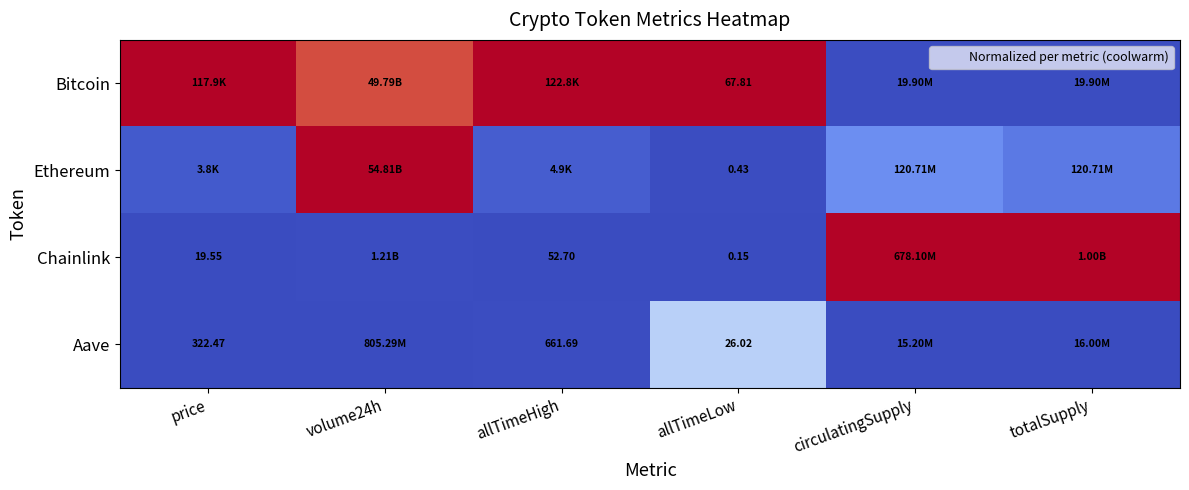

Is the value of Bitcoin at allTimeLow greater than the value of Aave at allTimeHigh?

No